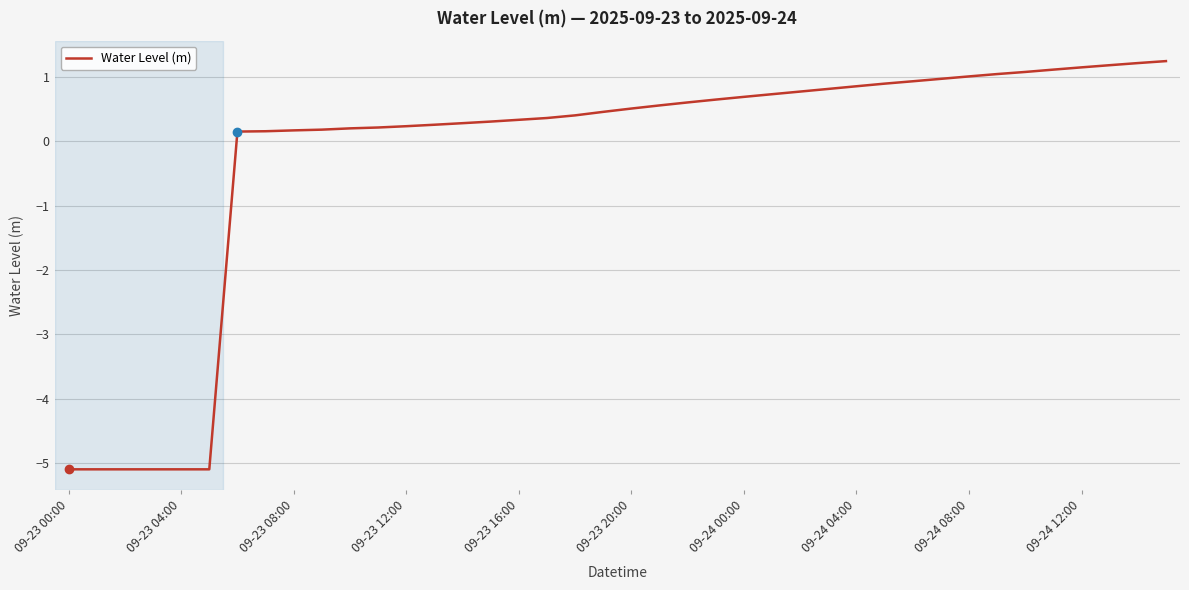

What is the difference between the maximum and minimum values?

6.3